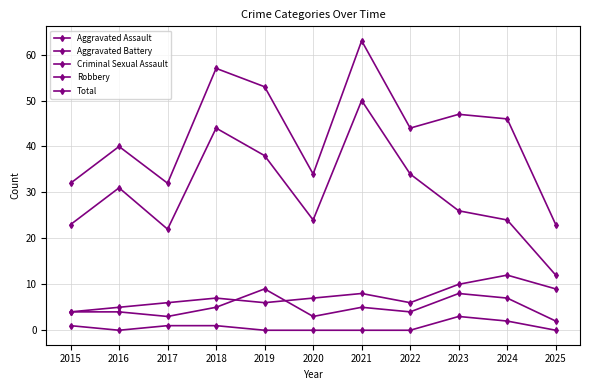

The value of Aggravated Battery at 2020 is 4. True or false?

False